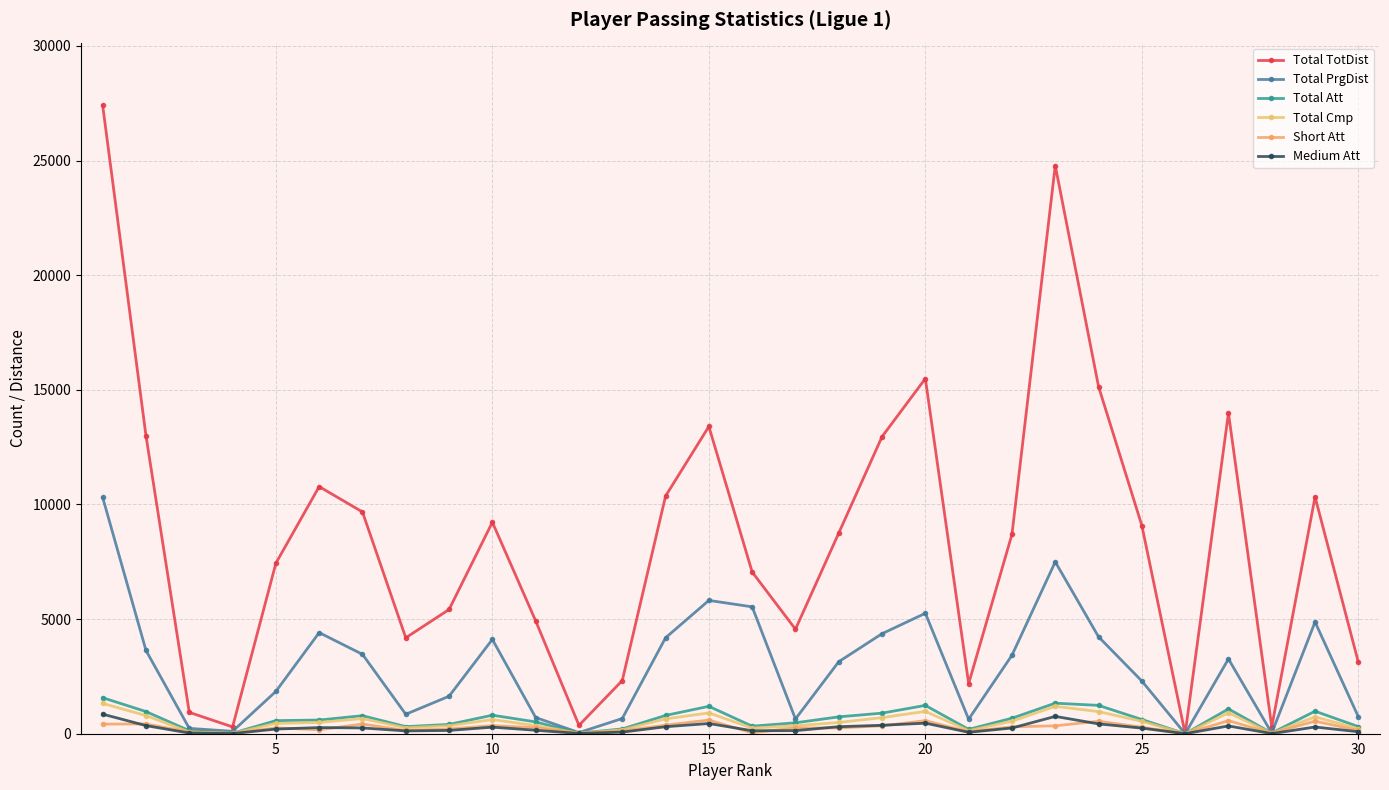

How many series are shown in this chart?

6